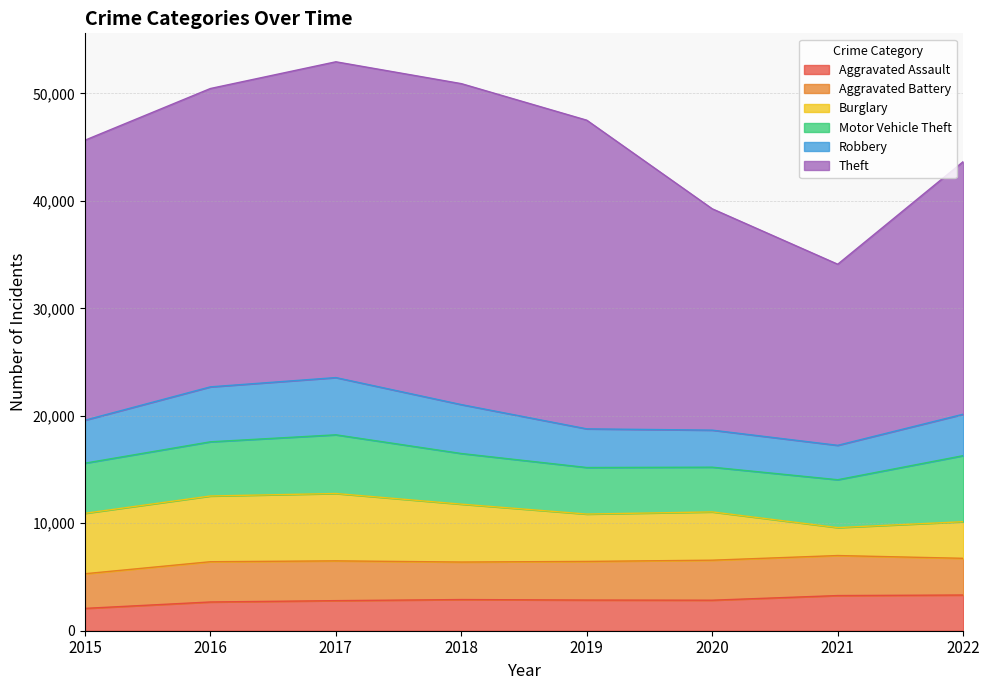

Which has a higher value, 2022 or 2021?

2022